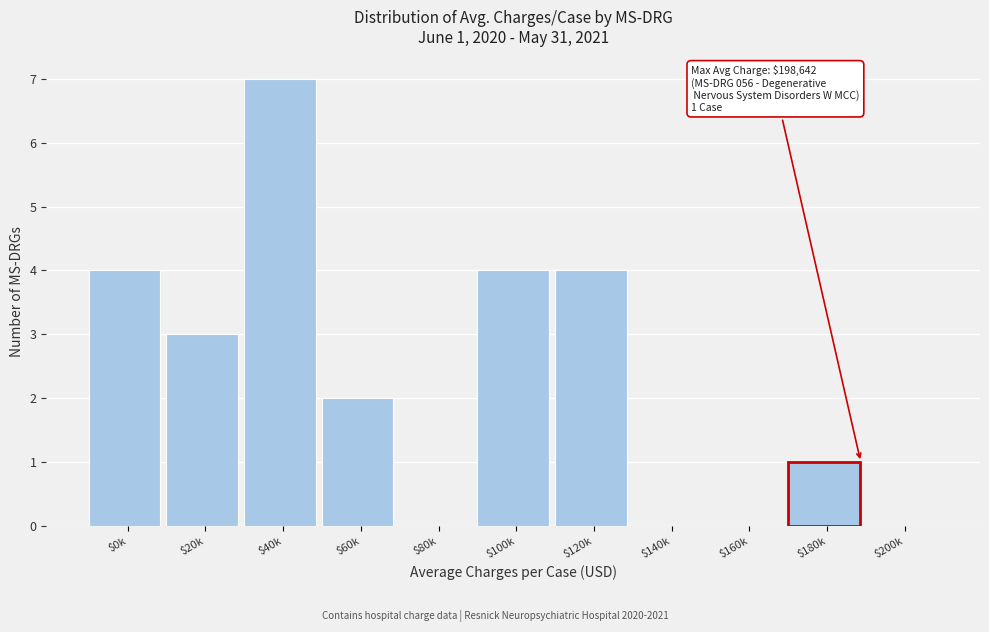

The value at $0k is 4. True or false?

True